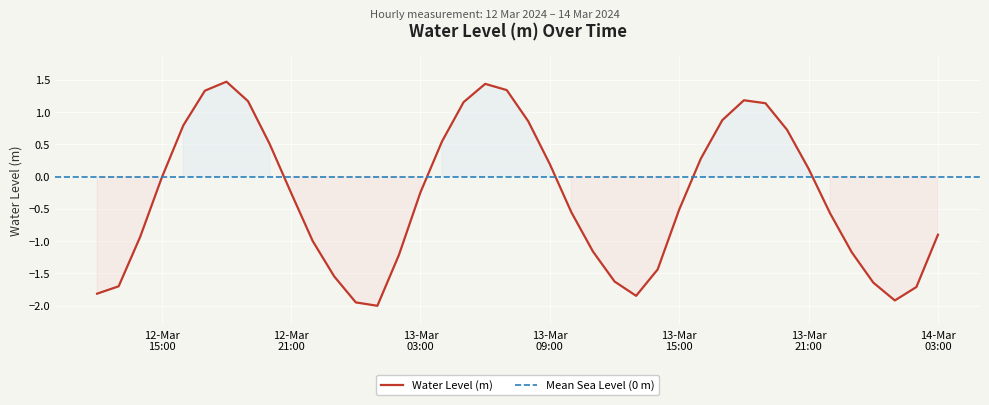

How many interior local valleys (lower than both neighbors) does the data have?

3